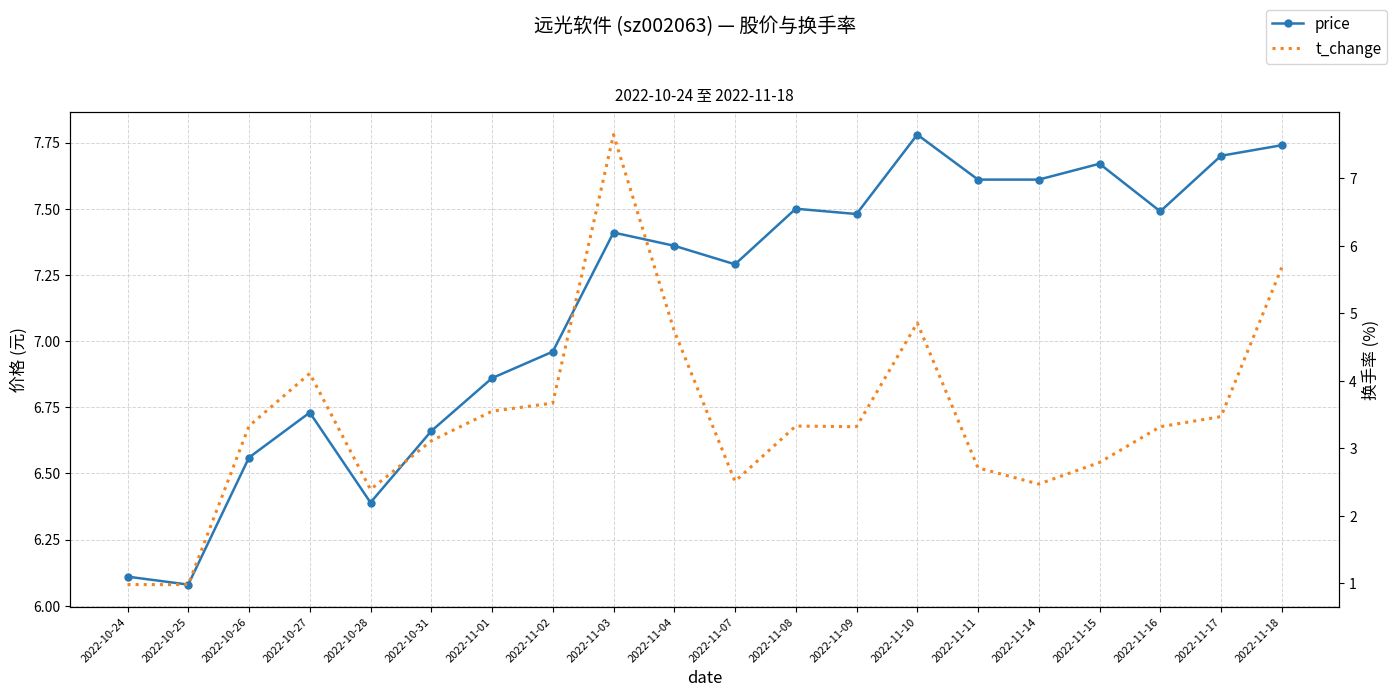

How many intersections are there between t_change and price?

2